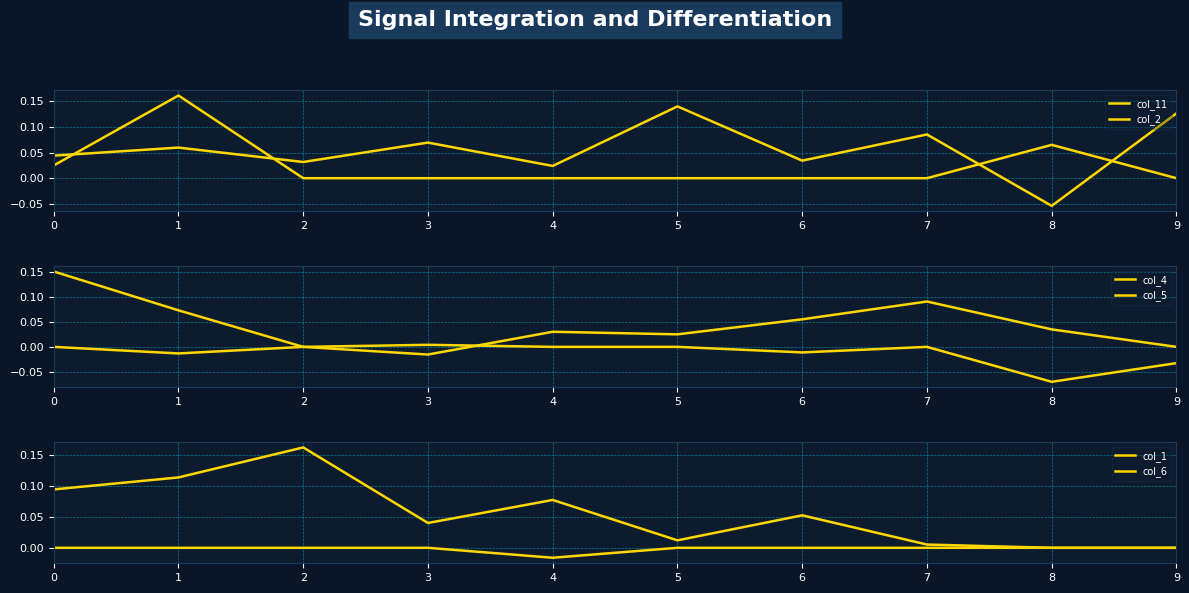

What is the sum of all col_4 values?

0.4